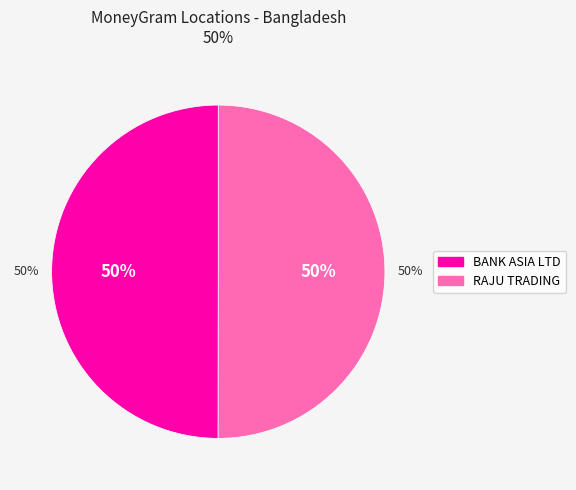

Does BANK ASIA LIMITED - LAKSHMIPUR - BANK AS account for over 50% of the chart?

No